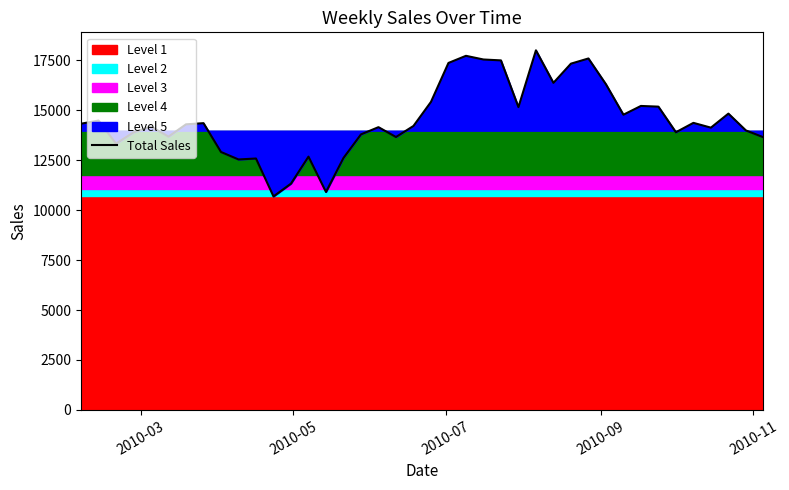

How many interior local peaks (higher than both neighbors) does the data have?

12